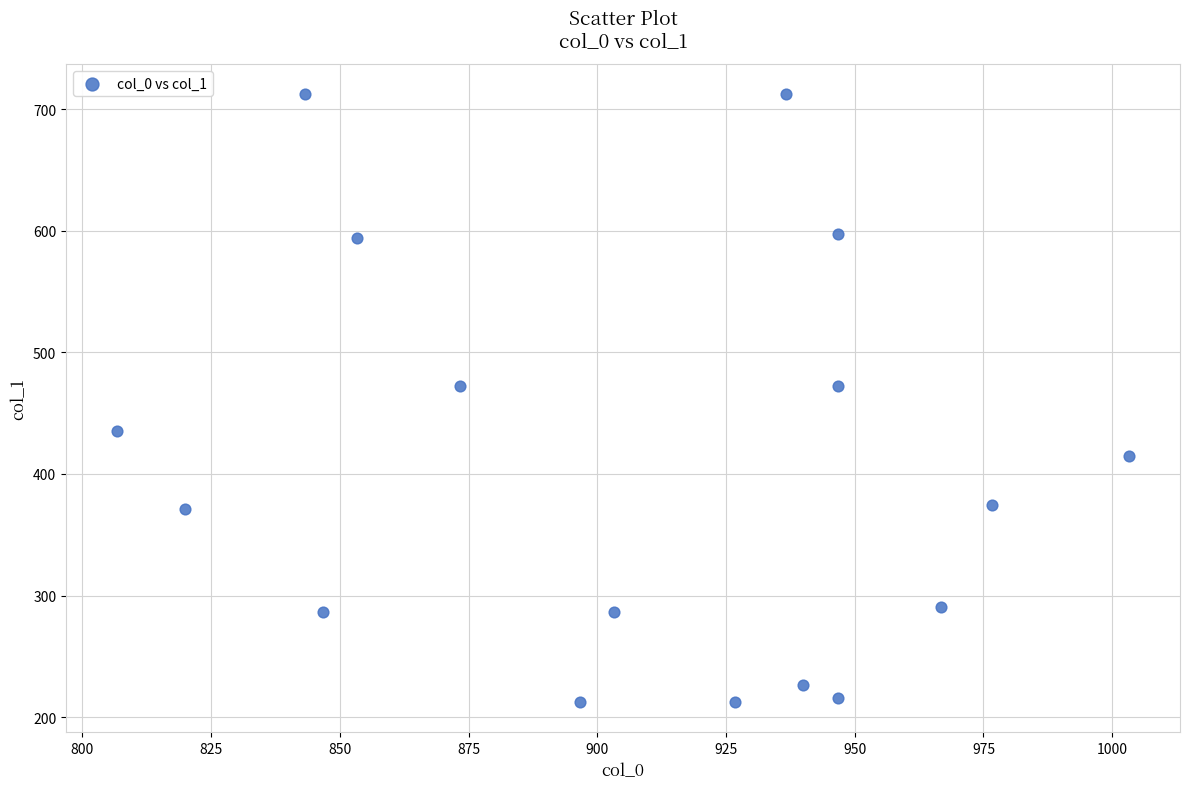

What is the range of X values (max minus min)?

196.7